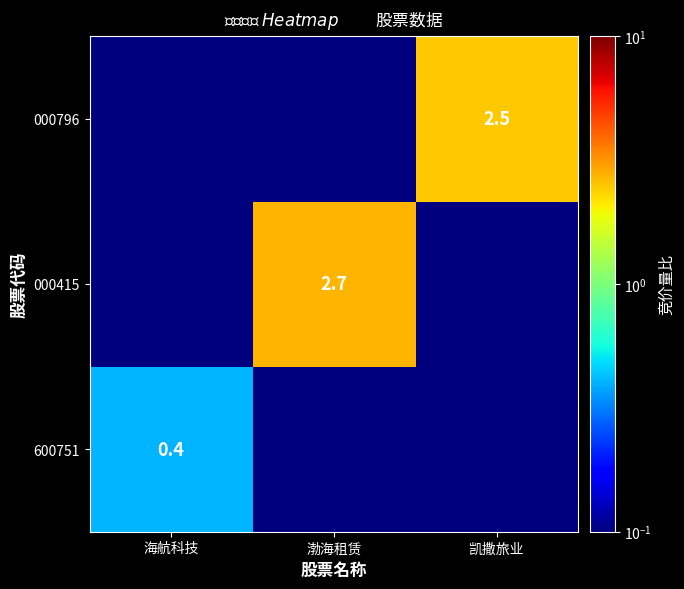

What is the sum of all 600751 values?

0.4